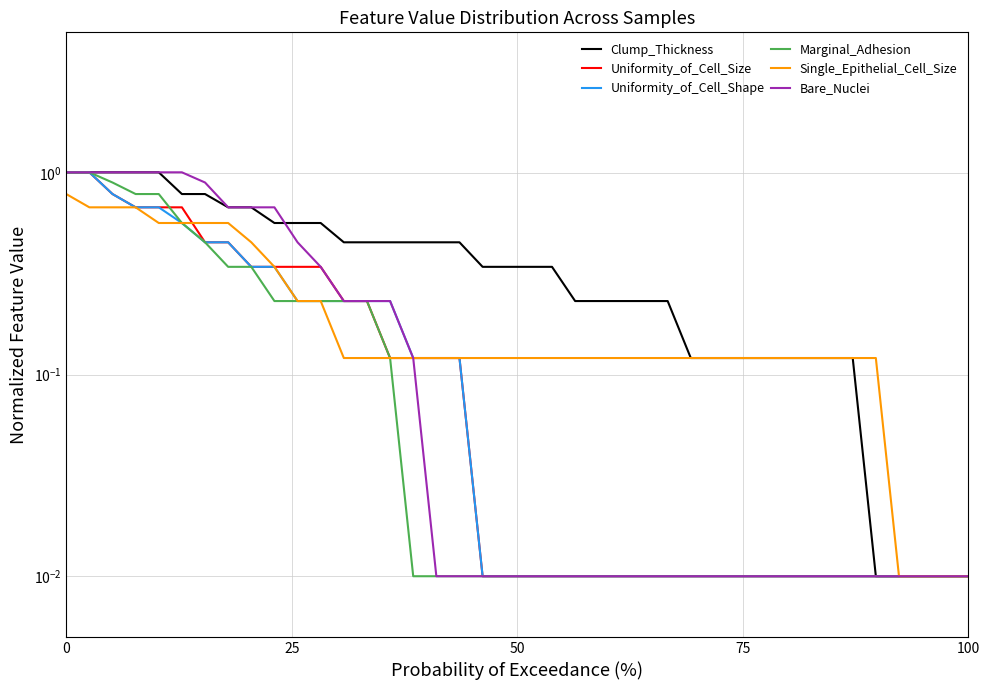

Which has a higher value, 100 or 25?

25